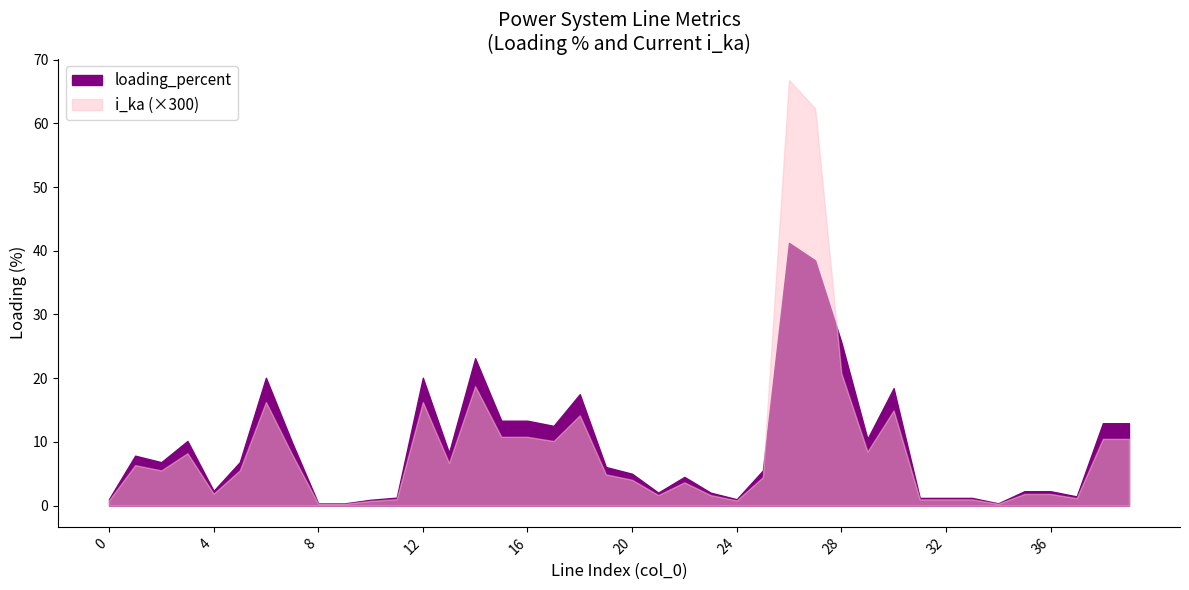

What is the value of the i_ka point at the 13th from the left?

0.1